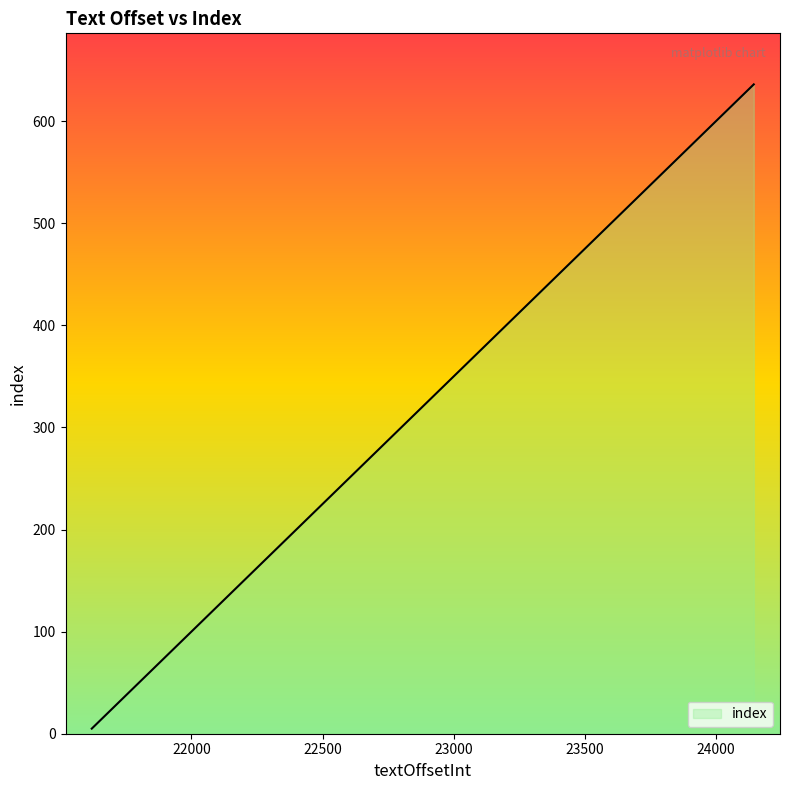

What is the maximum value shown in the chart?

636